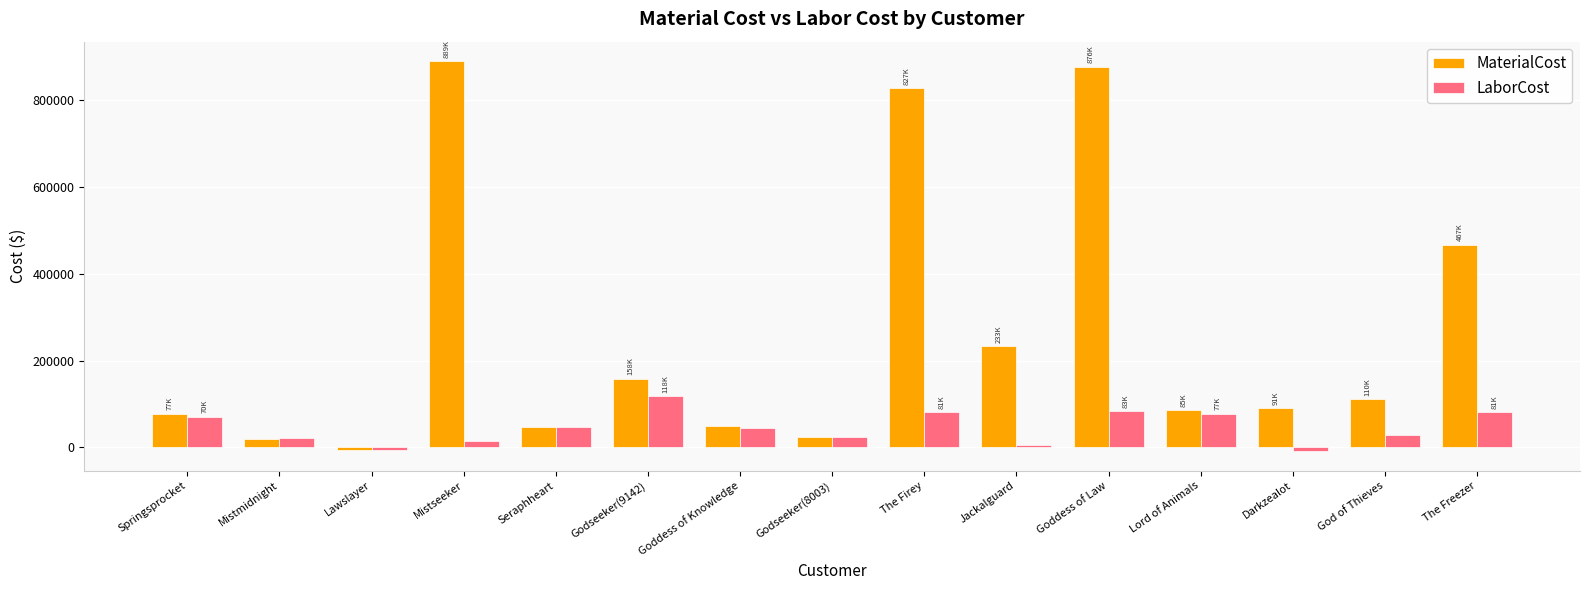

What value does the LaborCost series have at The Firey?

81398.6